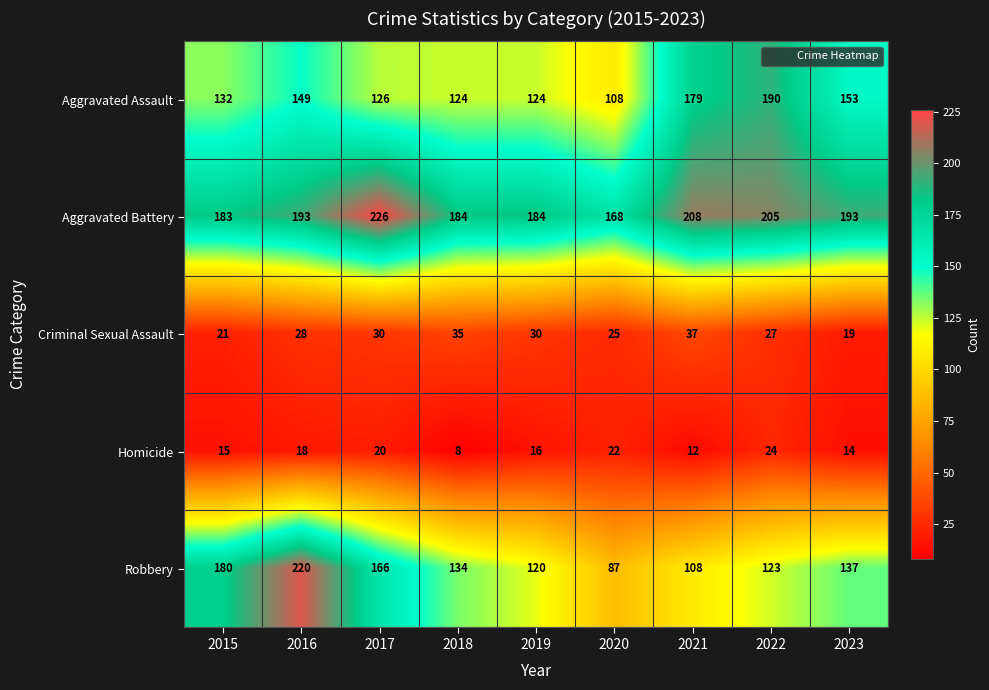

What is the difference between the maximum and second lowest values in the Robbery series?

112